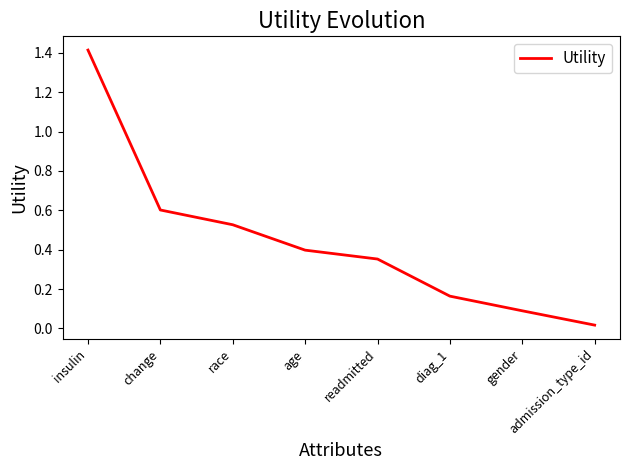

What is the difference between the maximum and minimum values?

1.4